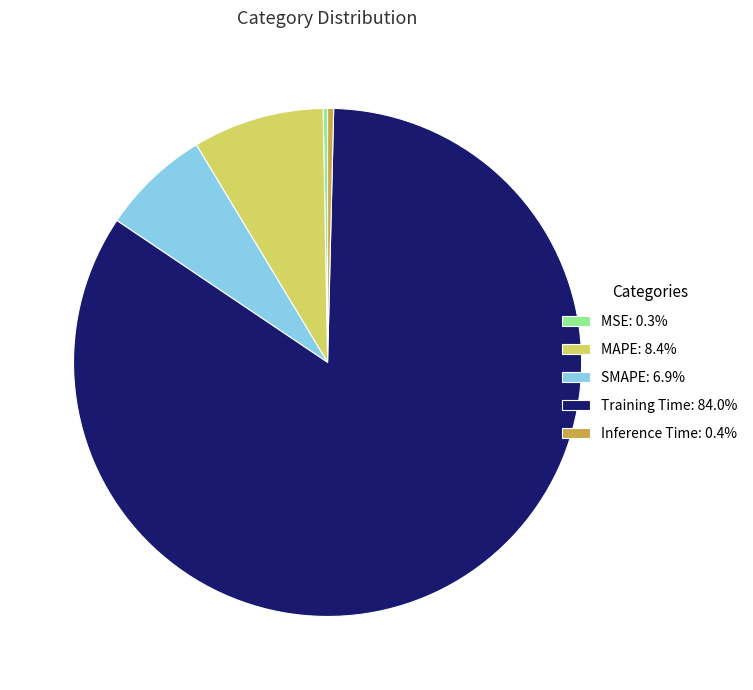

Do Training Time: 84.0% and MSE: 0.3% together represent more than half of the pie?

Yes